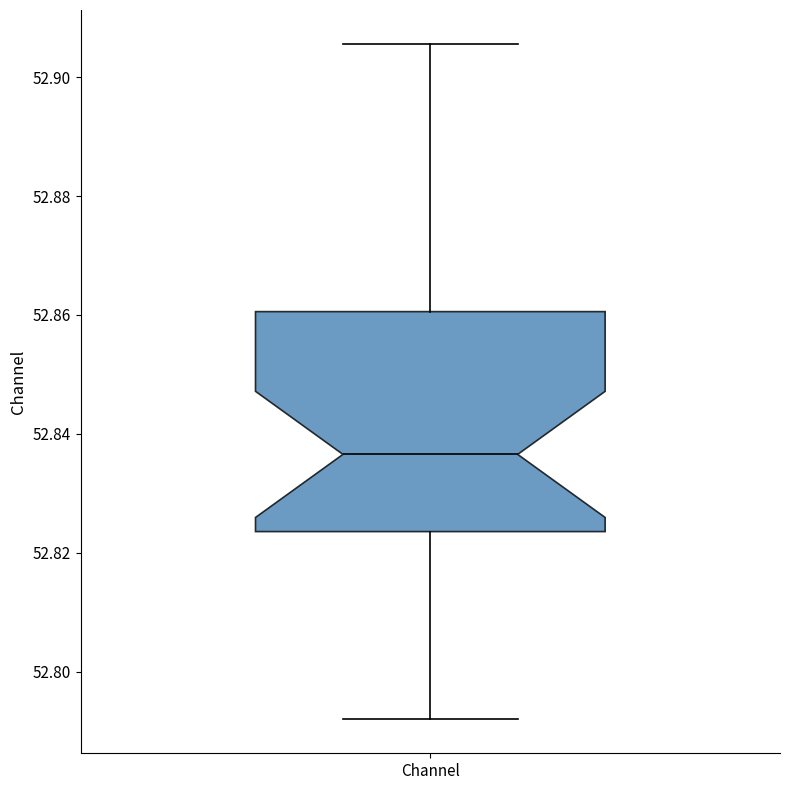

Where does the lower whisker of the box for Channel end on the y-axis? The values are not printed on the chart, so give them approximately, as read against the axis.

52.792